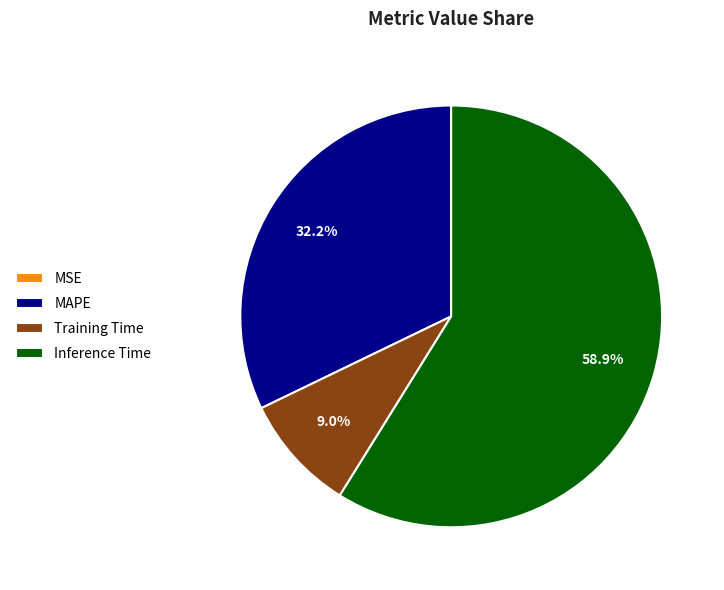

To the nearest percent, what is the average slice percentage?

25%